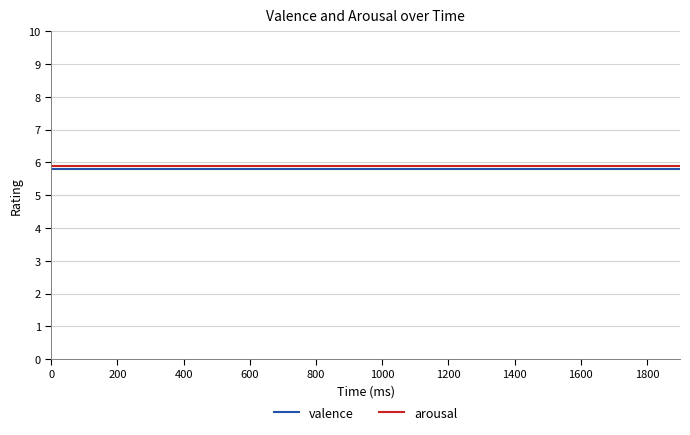

True or false: valence and arousal intersect in this chart.

False